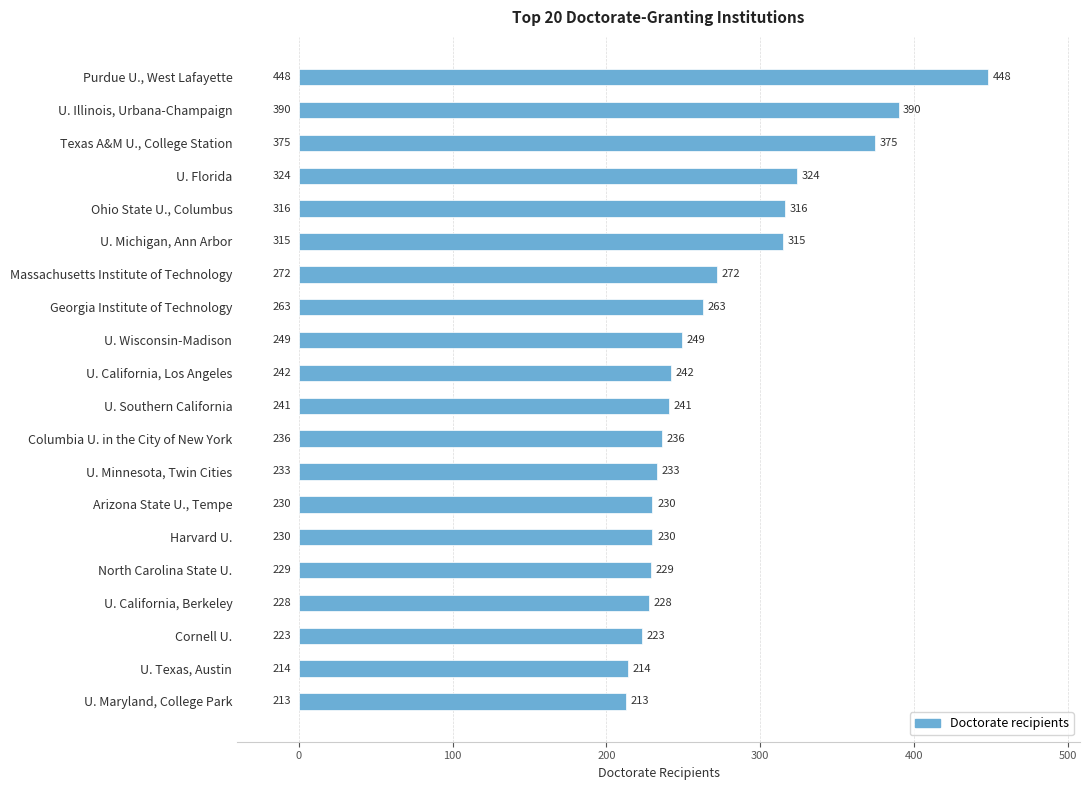

How many distinct data groups are displayed?

1